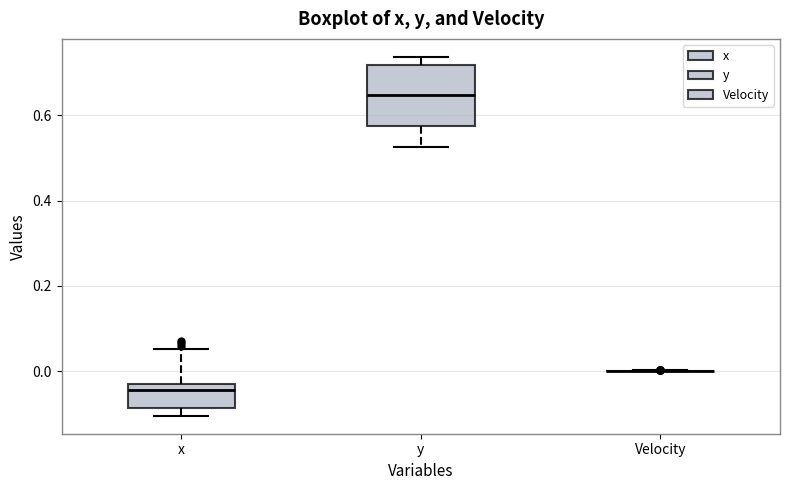

Reading left to right, read every box against the y-axis: the position of its median line, the range the box covers, and the ends of its whiskers. The values are not printed on the chart, so give them approximately, as read against the axis.

x: median -0.04, box -0.08 to -0.02, whiskers -0.10 to 0.06
y: median 0.64, box 0.58 to 0.72, whiskers 0.52 to 0.74
Velocity: box collapsed to a line at 0.00, whiskers 0.00 to 0.00